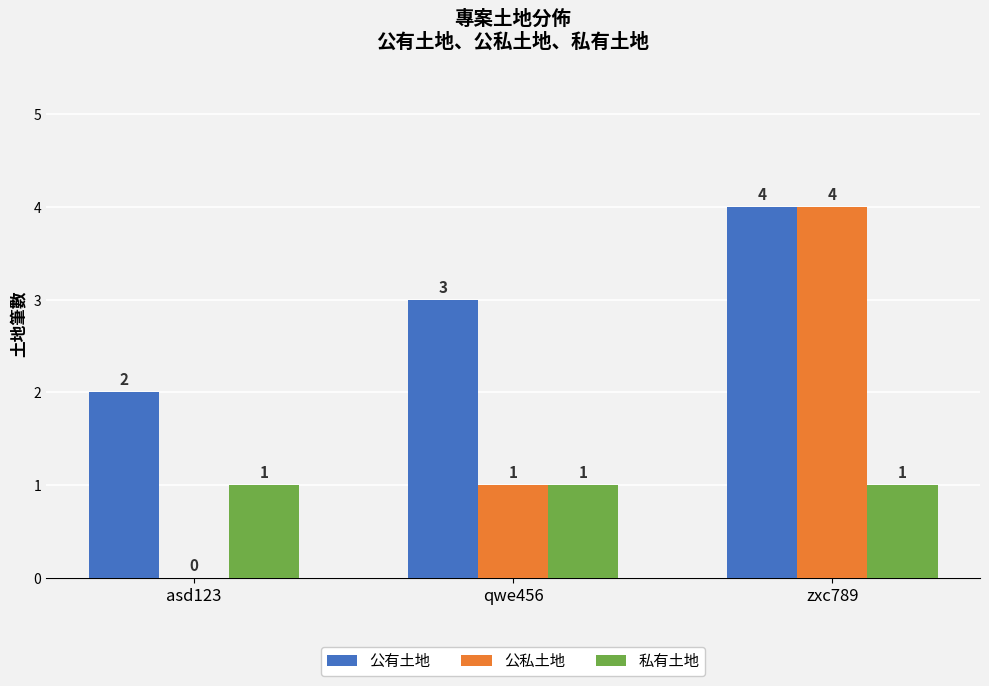

Where is 公有土地 nearest to the value 3?

qwe456